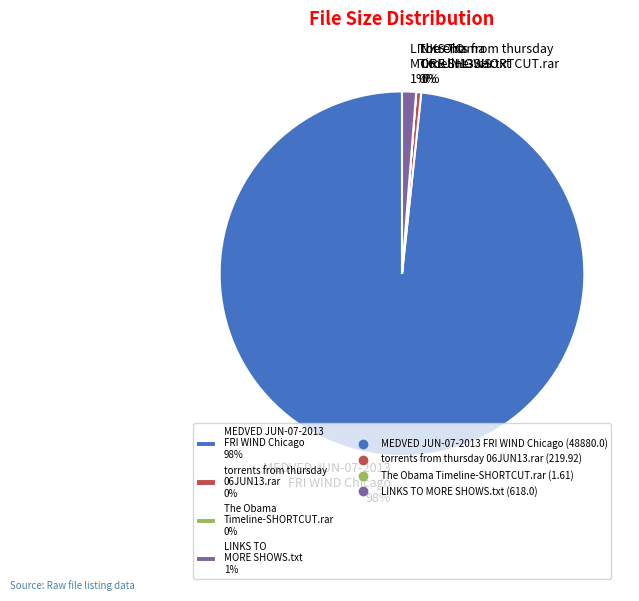

Does any single category account for the majority?

Yes